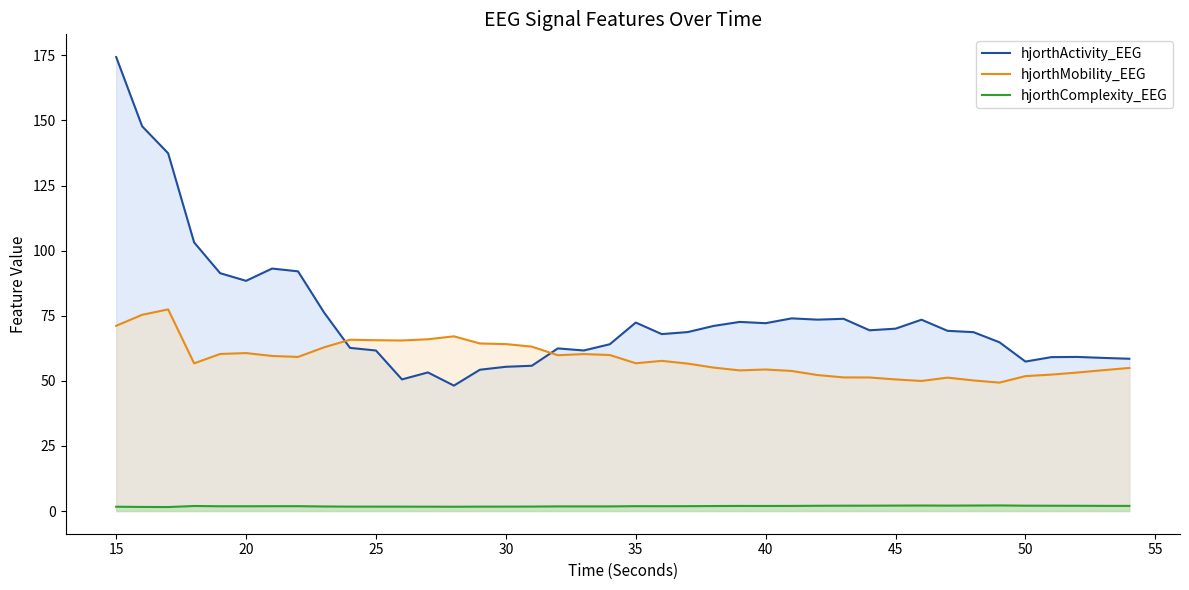

Is it true that hjorthMobility_EEG equals 39.5 at 15?

False